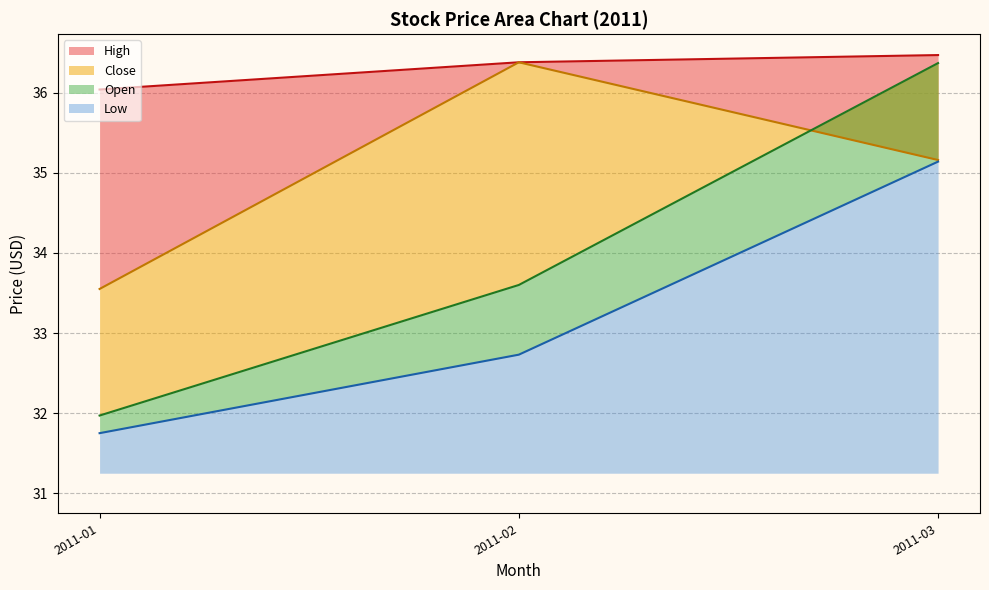

The value of Open at 2011-07 is 56.7. True or false?

False